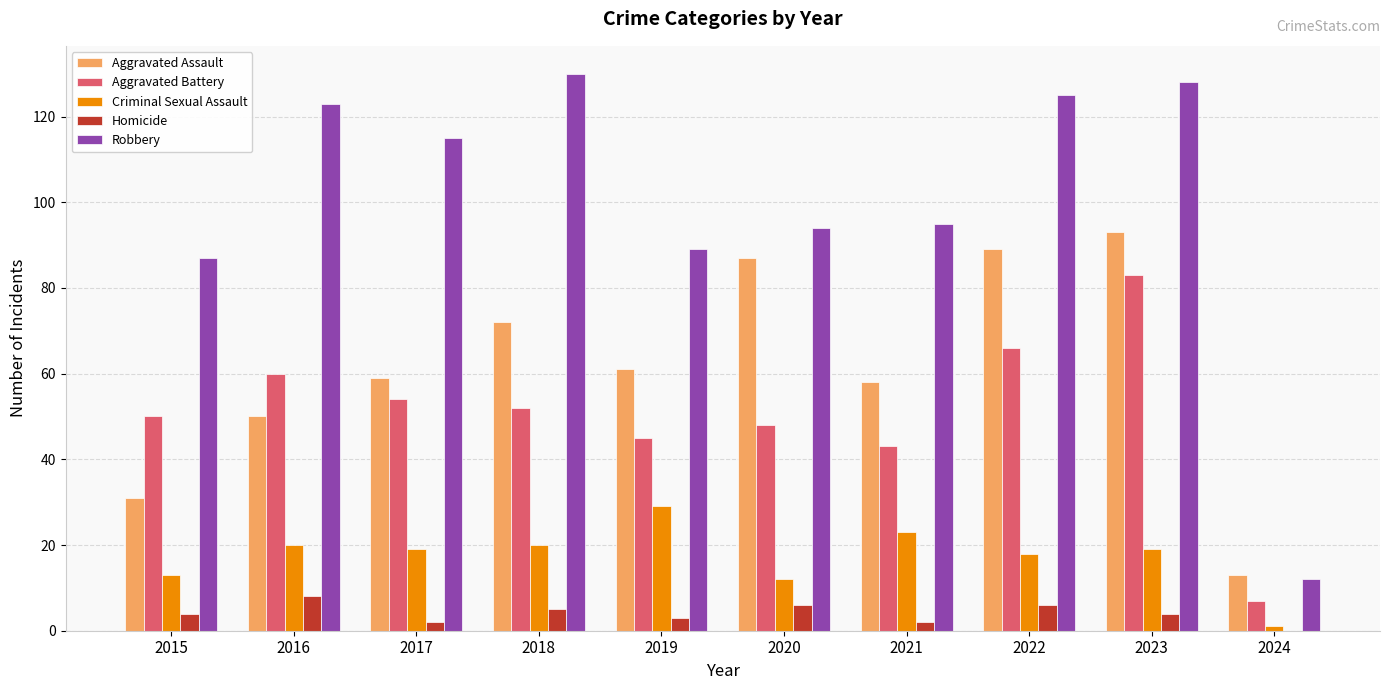

Reading left to right, what are all the values shown in this chart?

Aggravated Assault: 2015=31	2016=50	2017=59	2018=72	2019=61	2020=87	2021=58	2022=89	2023=93	2024=13
Aggravated Battery: 2015=50	2016=60	2017=54	2018=52	2019=45	2020=48	2021=43	2022=66	2023=83	2024=7
Criminal Sexual Assault: 2015=13	2016=20	2017=19	2018=20	2019=29	2020=12	2021=23	2022=18	2023=19	2024=1
Homicide: 2015=4	2016=8	2017=2	2018=5	2019=3	2020=6	2021=2	2022=6	2023=4	2024=0
Robbery: 2015=87	2016=123	2017=115	2018=130	2019=89	2020=94	2021=95	2022=125	2023=128	2024=12